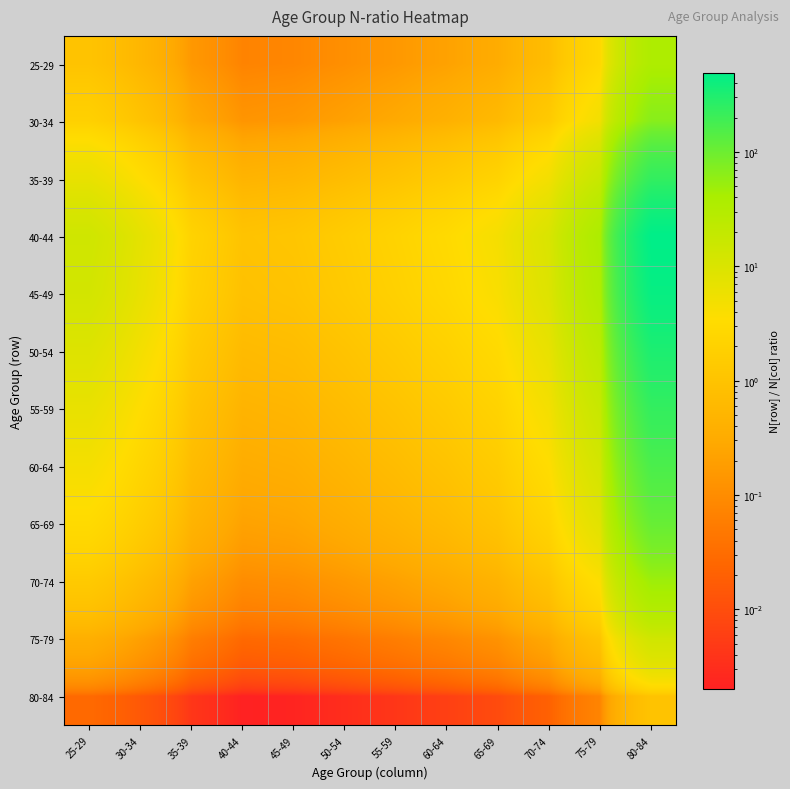

At how many categories does at least one series exceed 231?

1